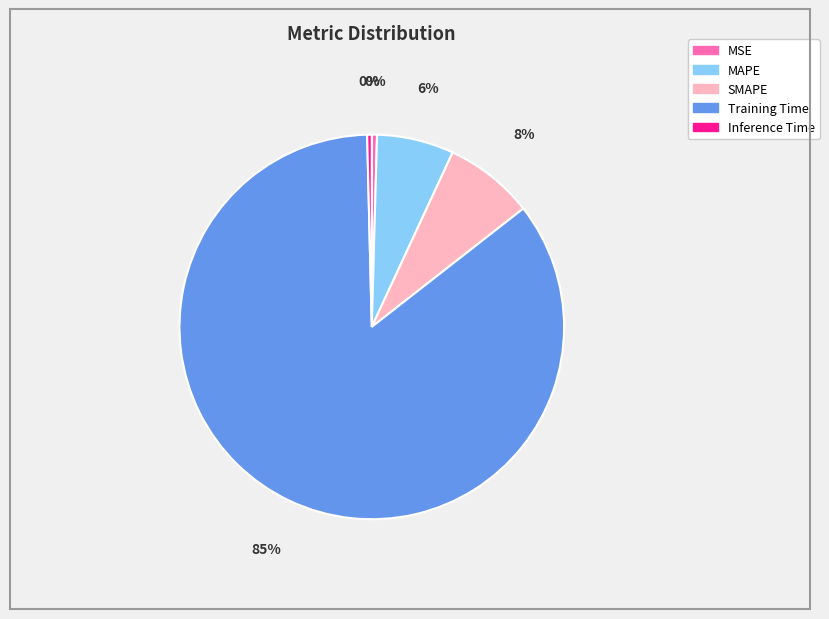

What is the largest slice in the pie chart?

Training Time